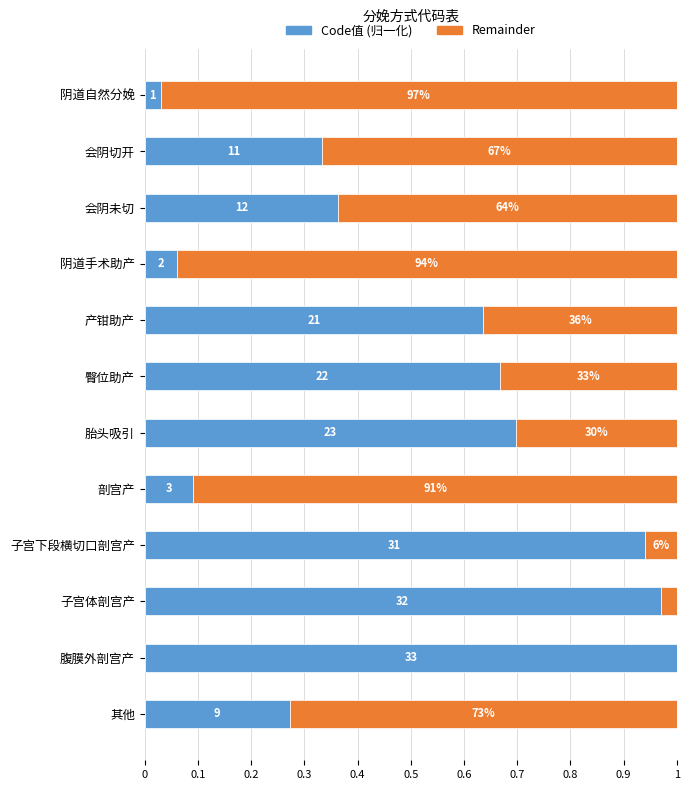

Reading left to right, list all the values displayed in this chart.

Local Concept Code值: 0.0	0.3	0.4	0.1	0.6	0.7	0.7	0.1	0.9	1.0	1.0	0.3
Remainder: 1.0	0.7	0.6	0.9	0.4	0.3	0.3	0.9	0.1	0.0	0.0	0.7